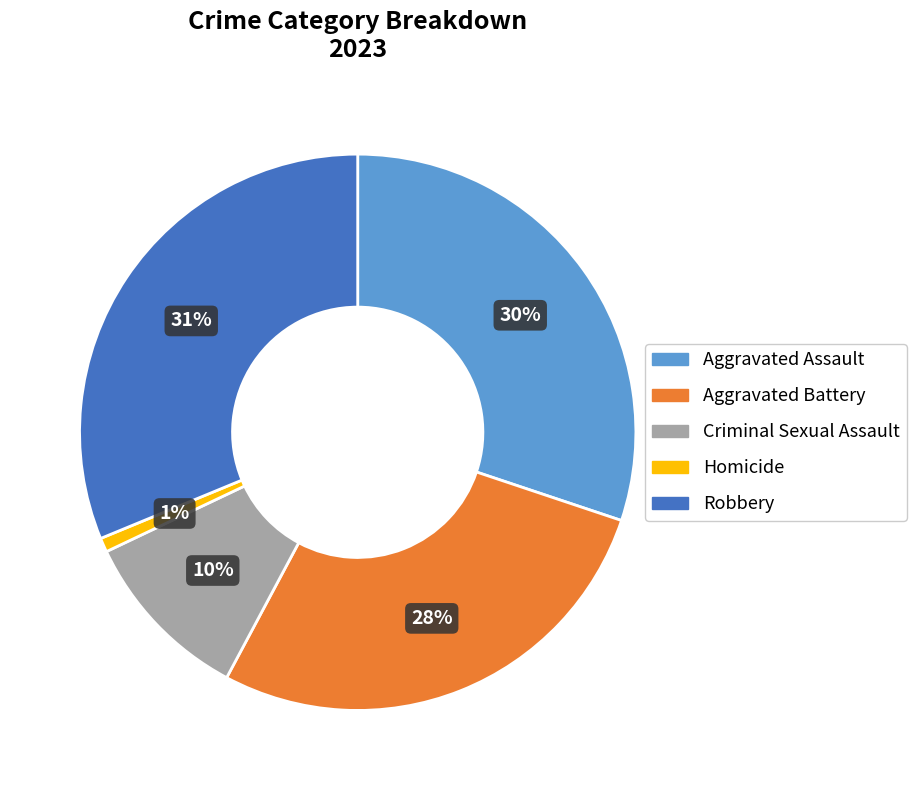

Which has a higher value, Homicide or Robbery?

Robbery